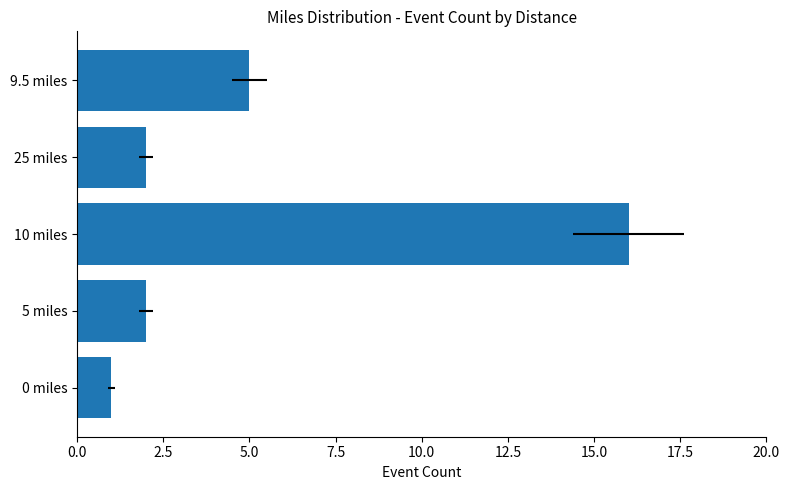

The chart shows a value of 4 at 5 miles. True or false?

False